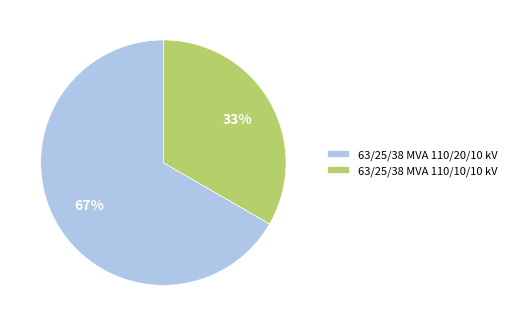

Which has a higher value, 63/25/38 MVA 110/10/10 kV or 63/25/38 MVA 110/20/10 kV?

63/25/38 MVA 110/20/10 kV